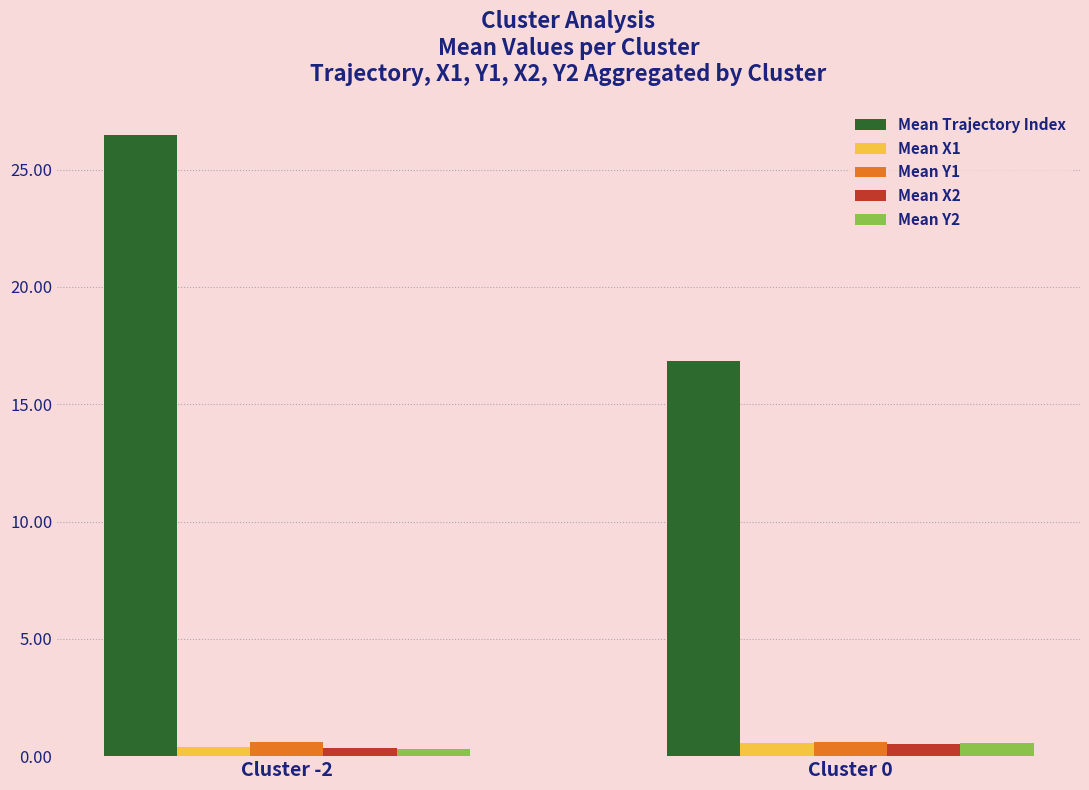

What is the maximum value shown in the chart?

26.5